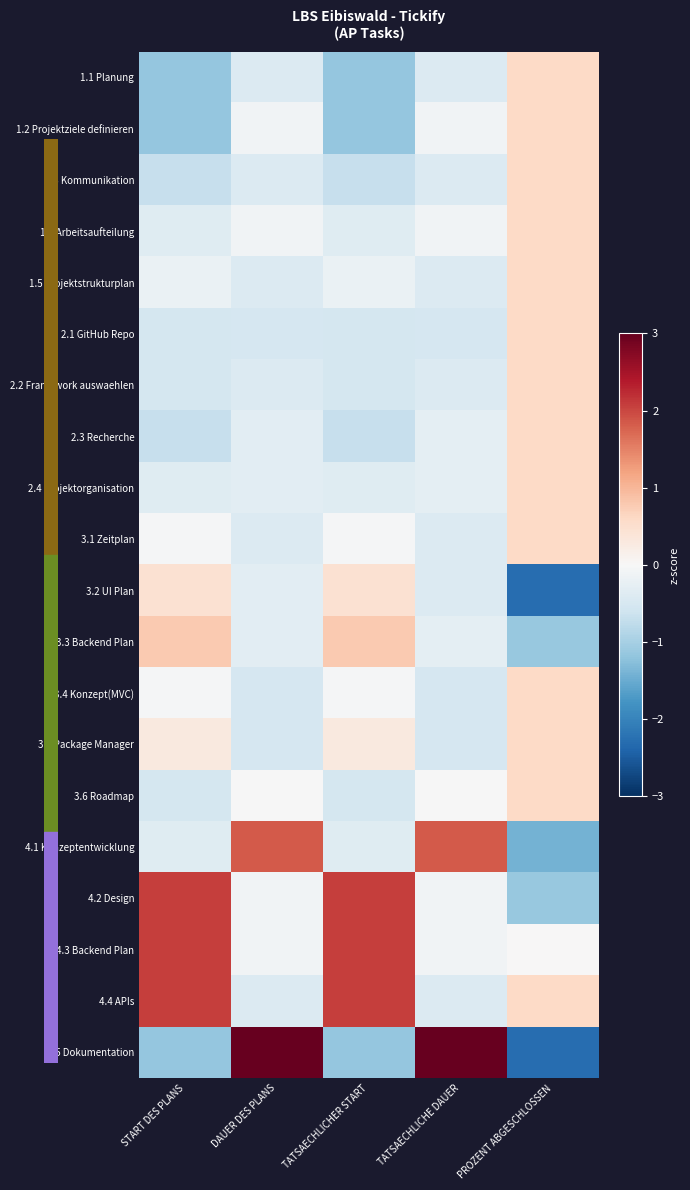

Reading left to right, extract all data points from this chart.

1.1 Planung: START DES PLANS=-1.2	DAUER DES PLANS=-0.4	TATSAECHLICHER START=-1.2	TATSAECHLICHE DAUER=-0.4	PROZENT ABGESCHLOSSEN=0.6
1.2 Projektziele definieren: START DES PLANS=-1.2	DAUER DES PLANS=-0.1	TATSAECHLICHER START=-1.2	TATSAECHLICHE DAUER=-0.1	PROZENT ABGESCHLOSSEN=0.6
1.3 Kommunikation: START DES PLANS=-0.7	DAUER DES PLANS=-0.4	TATSAECHLICHER START=-0.7	TATSAECHLICHE DAUER=-0.4	PROZENT ABGESCHLOSSEN=0.6
1.4 Arbeitsaufteilung: START DES PLANS=-0.4	DAUER DES PLANS=-0.1	TATSAECHLICHER START=-0.4	TATSAECHLICHE DAUER=-0.1	PROZENT ABGESCHLOSSEN=0.6
1.5 Projektstrukturplan: START DES PLANS=-0.2	DAUER DES PLANS=-0.4	TATSAECHLICHER START=-0.2	TATSAECHLICHE DAUER=-0.4	PROZENT ABGESCHLOSSEN=0.6
2.1 GitHub Repo: START DES PLANS=-0.5	DAUER DES PLANS=-0.5	TATSAECHLICHER START=-0.5	TATSAECHLICHE DAUER=-0.5	PROZENT ABGESCHLOSSEN=0.6
2.2 Framework auswaehlen: START DES PLANS=-0.5	DAUER DES PLANS=-0.4	TATSAECHLICHER START=-0.5	TATSAECHLICHE DAUER=-0.4	PROZENT ABGESCHLOSSEN=0.6
2.3 Recherche: START DES PLANS=-0.7	DAUER DES PLANS=-0.3	TATSAECHLICHER START=-0.7	TATSAECHLICHE DAUER=-0.3	PROZENT ABGESCHLOSSEN=0.6
2.4 Projektorganisation: START DES PLANS=-0.4	DAUER DES PLANS=-0.3	TATSAECHLICHER START=-0.4	TATSAECHLICHE DAUER=-0.3	PROZENT ABGESCHLOSSEN=0.6
3.1 Zeitplan: START DES PLANS=-0.0	DAUER DES PLANS=-0.4	TATSAECHLICHER START=-0.0	TATSAECHLICHE DAUER=-0.4	PROZENT ABGESCHLOSSEN=0.6
3.2 UI Plan: START DES PLANS=0.5	DAUER DES PLANS=-0.3	TATSAECHLICHER START=0.5	TATSAECHLICHE DAUER=-0.4	PROZENT ABGESCHLOSSEN=-2.3
3.3 Backend Plan: START DES PLANS=0.8	DAUER DES PLANS=-0.3	TATSAECHLICHER START=0.8	TATSAECHLICHE DAUER=-0.3	PROZENT ABGESCHLOSSEN=-1.1
3.4 Konzept(MVC): START DES PLANS=-0.0	DAUER DES PLANS=-0.5	TATSAECHLICHER START=-0.0	TATSAECHLICHE DAUER=-0.5	PROZENT ABGESCHLOSSEN=0.6
3.5 Package Manager: START DES PLANS=0.3	DAUER DES PLANS=-0.5	TATSAECHLICHER START=0.3	TATSAECHLICHE DAUER=-0.5	PROZENT ABGESCHLOSSEN=0.6
3.6 Roadmap: START DES PLANS=-0.5	DAUER DES PLANS=-0.0	TATSAECHLICHER START=-0.5	TATSAECHLICHE DAUER=-0.0	PROZENT ABGESCHLOSSEN=0.6
4.1 Konzeptentwicklung: START DES PLANS=-0.4	DAUER DES PLANS=1.8	TATSAECHLICHER START=-0.4	TATSAECHLICHE DAUER=1.8	PROZENT ABGESCHLOSSEN=-1.4
4.2 Design: START DES PLANS=2.1	DAUER DES PLANS=-0.1	TATSAECHLICHER START=2.1	TATSAECHLICHE DAUER=-0.1	PROZENT ABGESCHLOSSEN=-1.1
4.3 Backend Plan: START DES PLANS=2.1	DAUER DES PLANS=-0.1	TATSAECHLICHER START=2.1	TATSAECHLICHE DAUER=-0.1	PROZENT ABGESCHLOSSEN=0.0
4.4 APIs: START DES PLANS=2.1	DAUER DES PLANS=-0.4	TATSAECHLICHER START=2.1	TATSAECHLICHE DAUER=-0.4	PROZENT ABGESCHLOSSEN=0.6
4.5 Dokumentation: START DES PLANS=-1.2	DAUER DES PLANS=3.8	TATSAECHLICHER START=-1.2	TATSAECHLICHE DAUER=3.8	PROZENT ABGESCHLOSSEN=-2.3